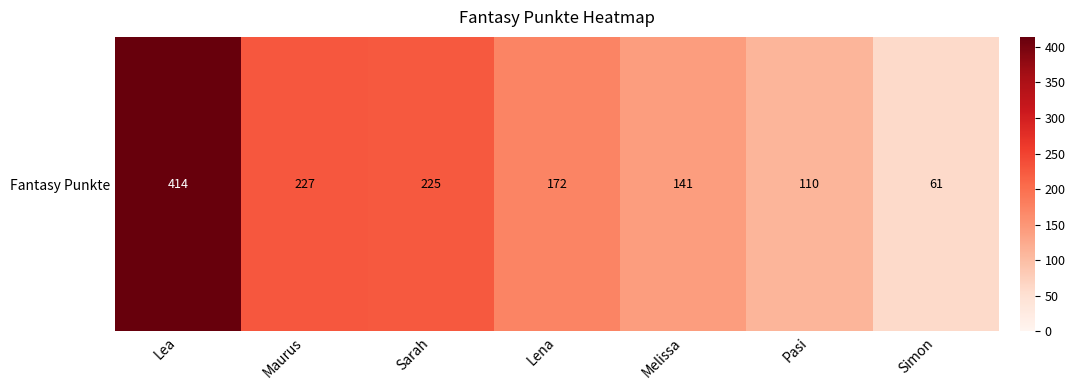

Rank the categories by value from lowest to highest.

Simon, Pasi, Melissa, Lena, Sarah, Maurus, Lea